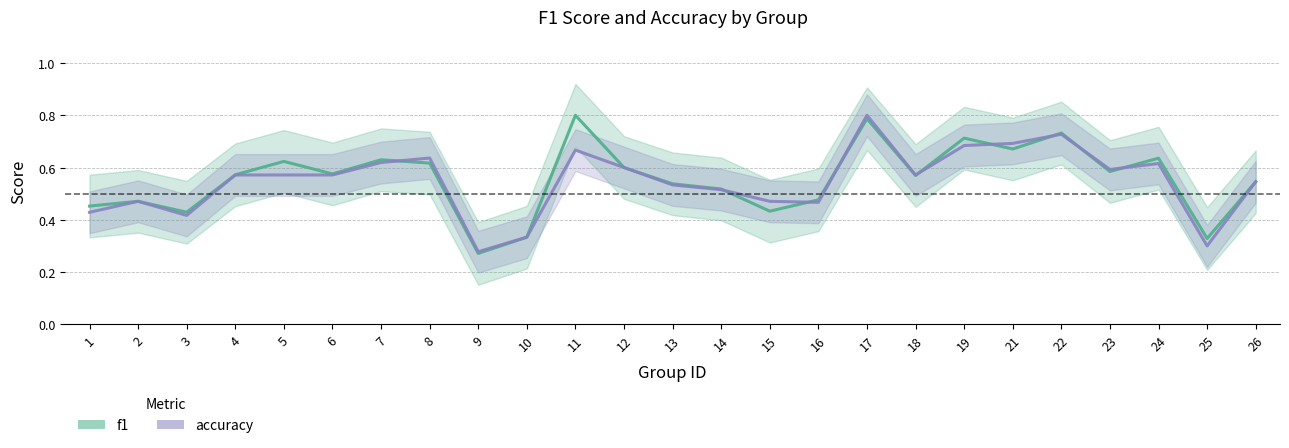

List the series in order of their overall mean, highest first.

f1, accuracy